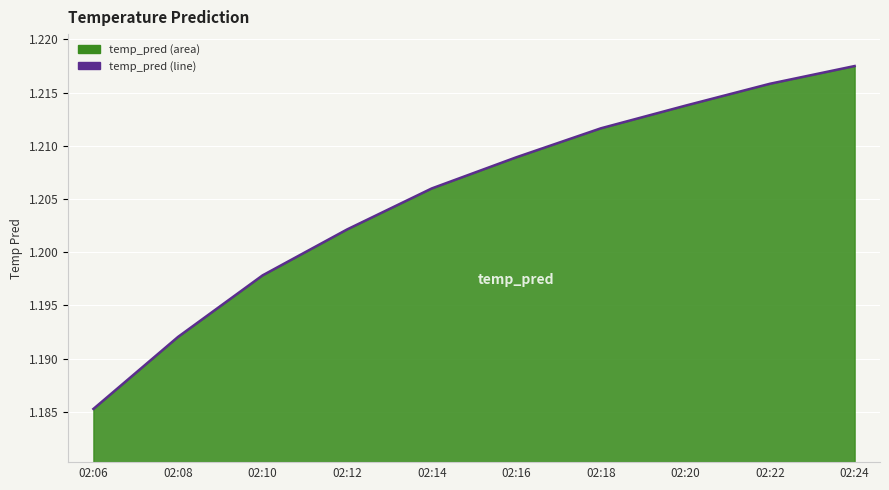

What is the average value?

1.2